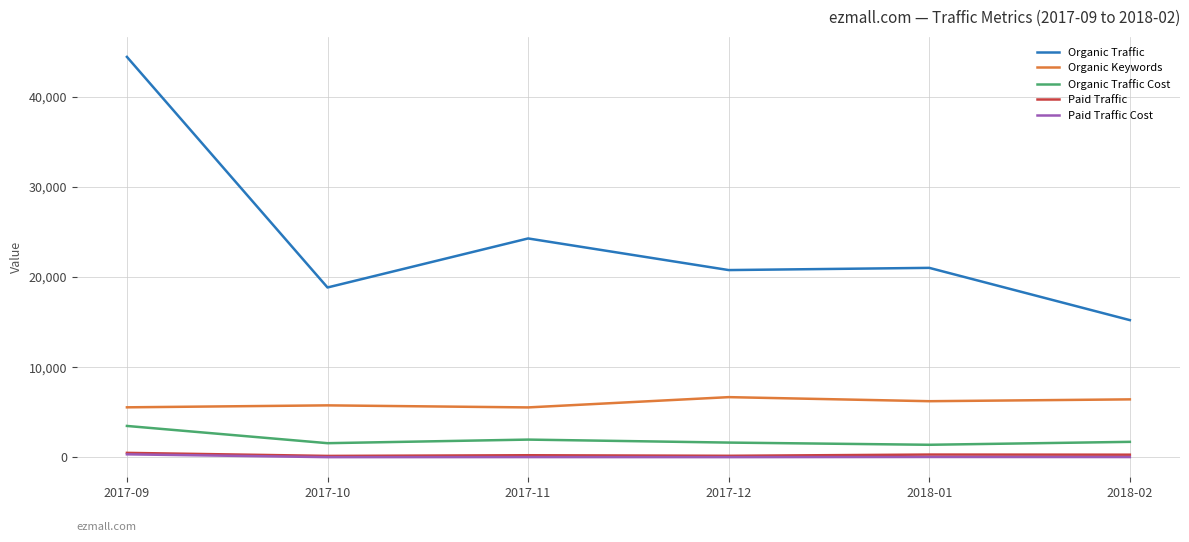

What is the average value of the Organic Traffic series?

24091